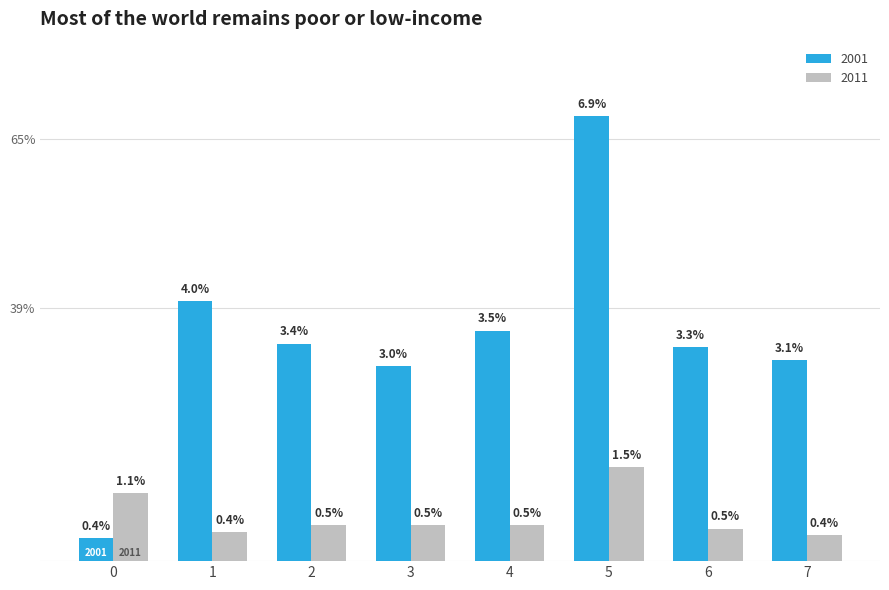

What are all the series names shown in the legend?

2001, 2011